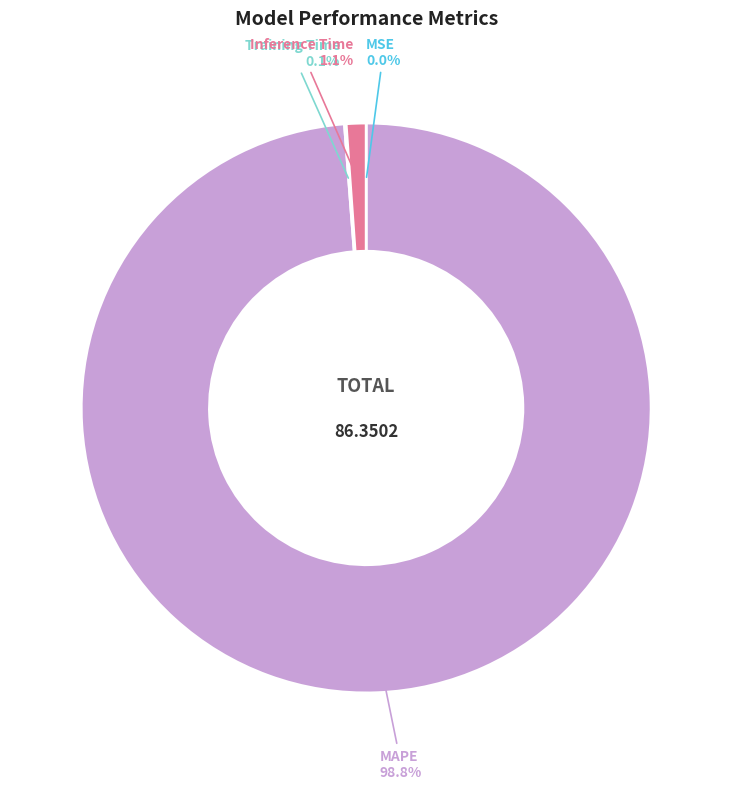

Which slice is the largest?

MAPE